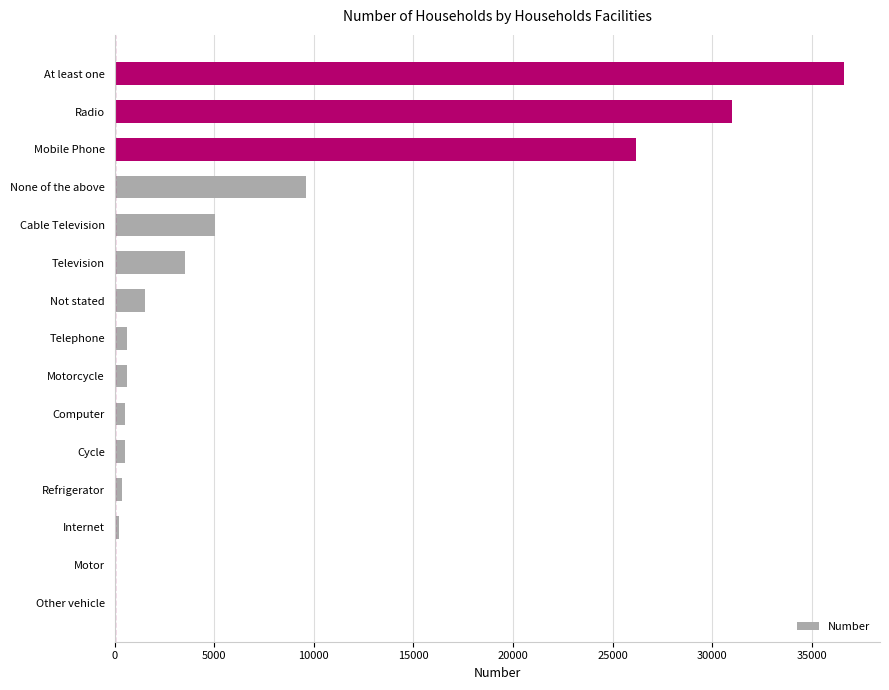

Which label corresponds to the largest value in the chart?

At least one